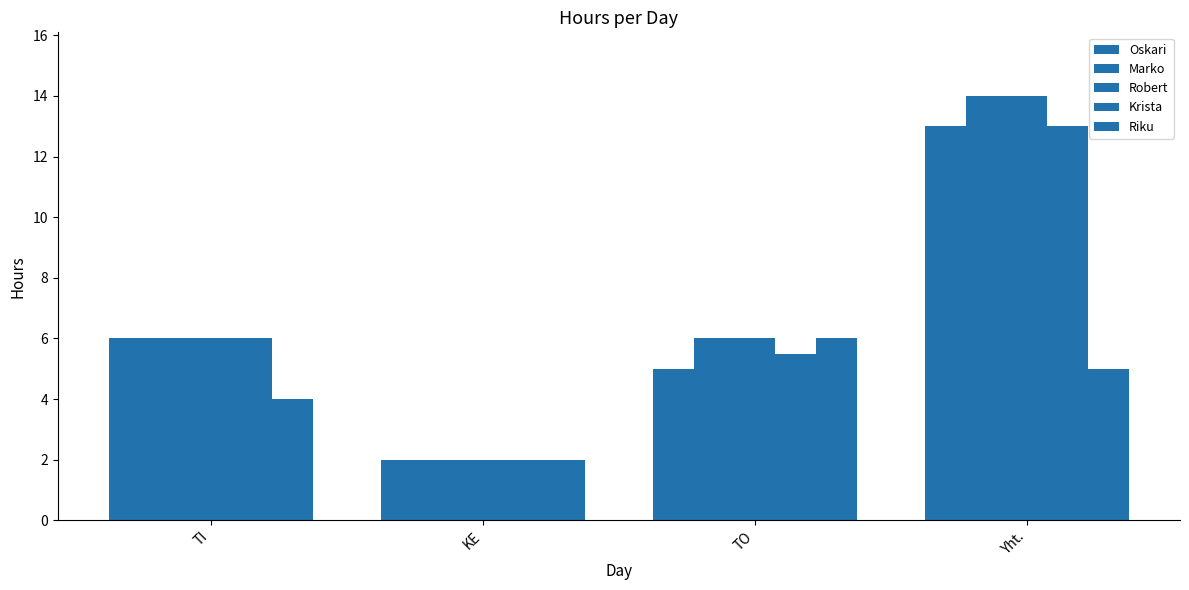

What is the total value across all series at TO?

28.5